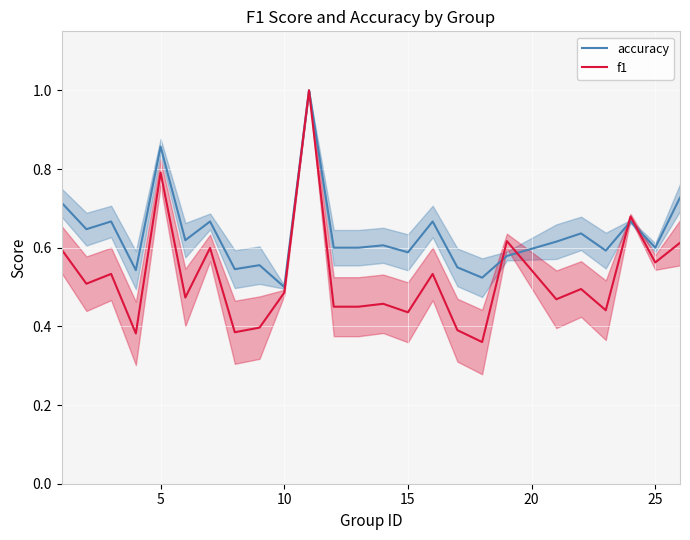

True or false: accuracy has more than 1 interior local peaks.

True